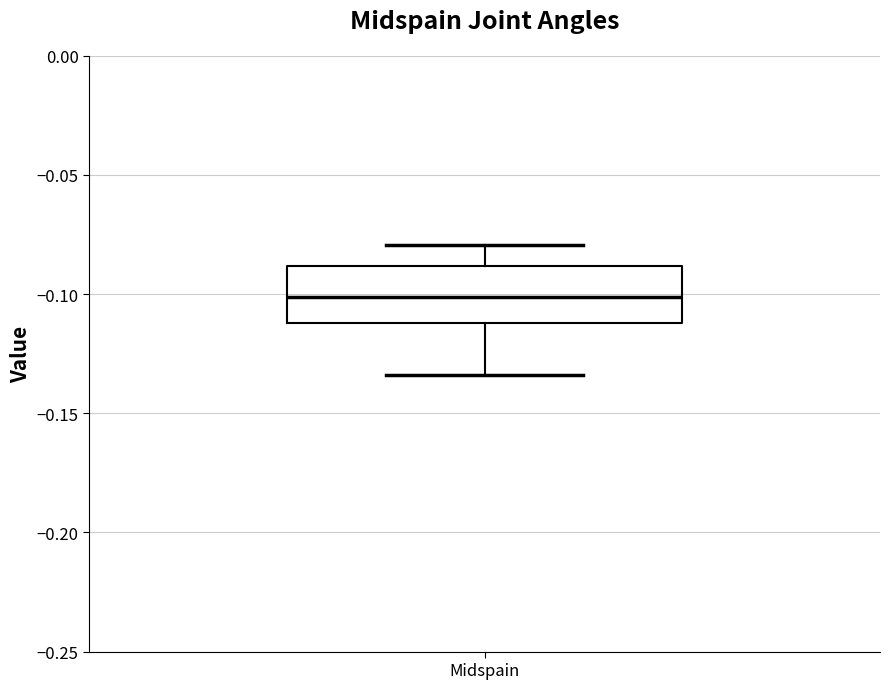

Where does the upper whisker of the box for Midspain end on the y-axis? The values are not printed on the chart, so give them approximately, as read against the axis.

-0.080